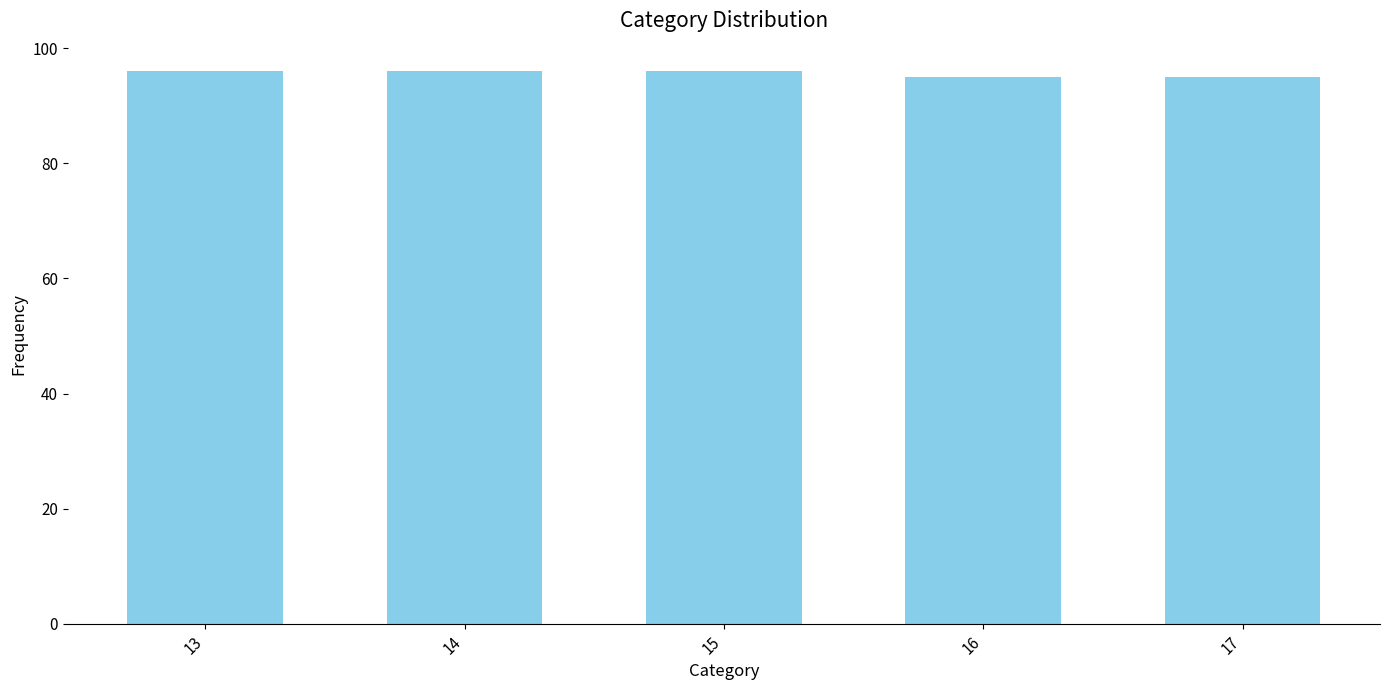

The value at 15 is 96. True or false?

True